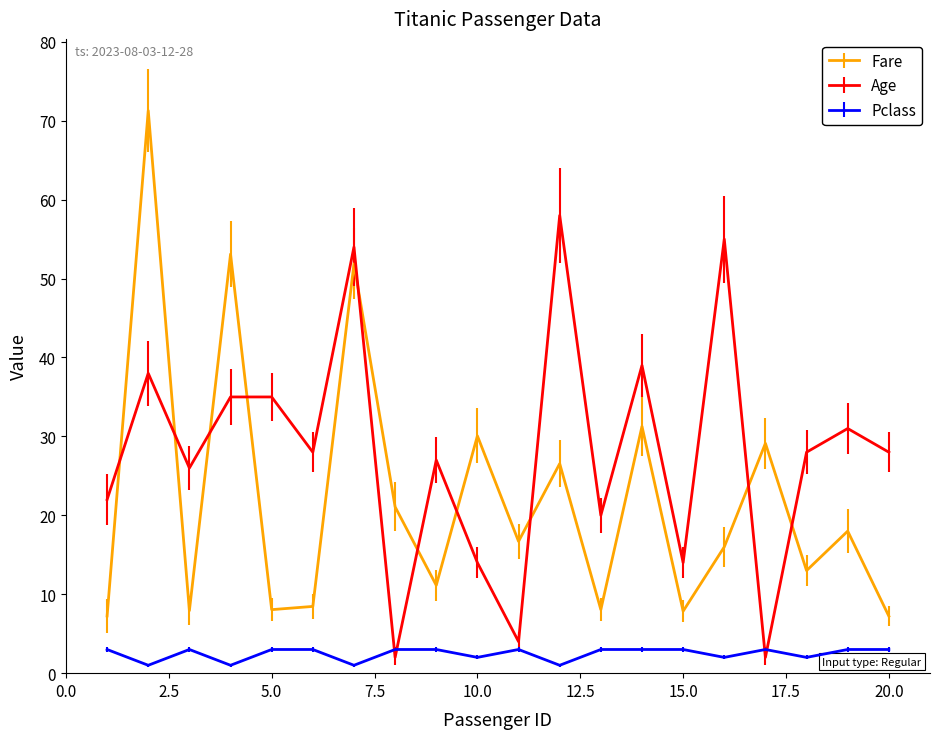

What are all the series names shown in the legend?

Fare, Age, Pclass